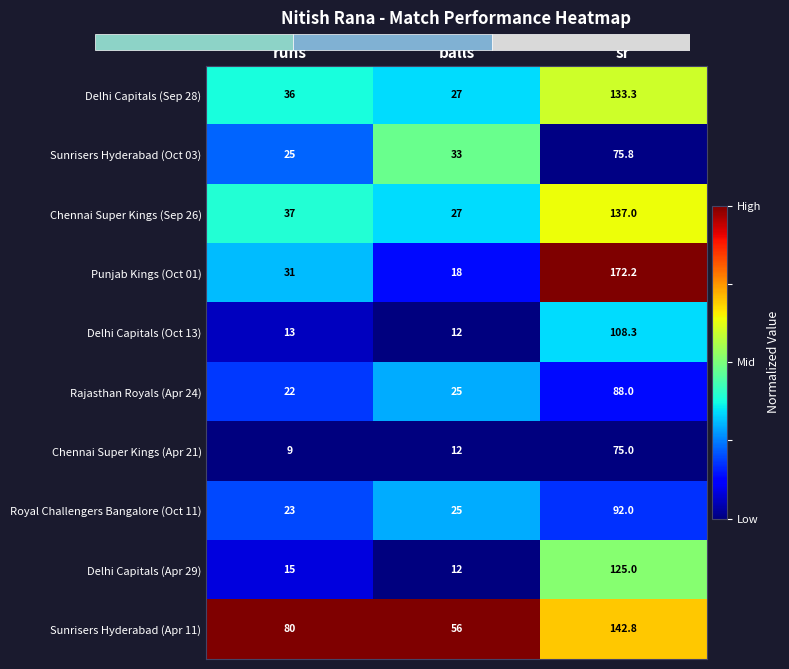

The Punjab Kings (Oct 01) series shows 172.2 at sr. True or false?

True